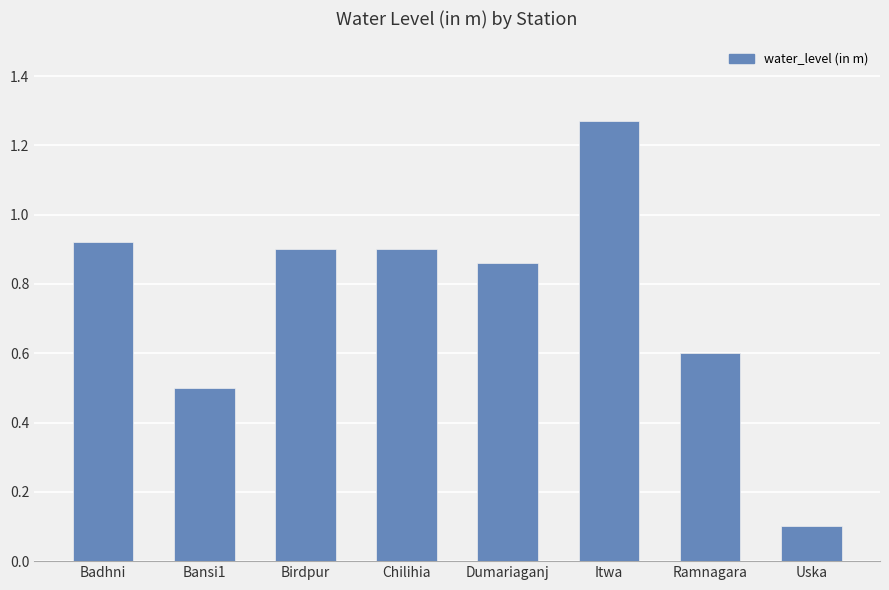

What is the minimum value shown in the chart?

0.1